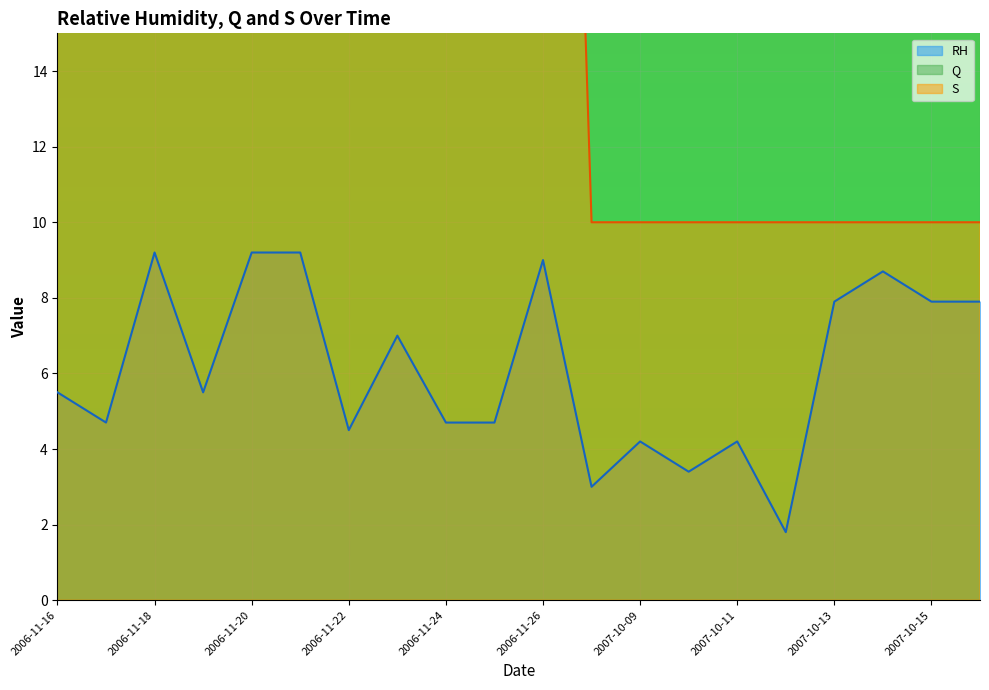

At which label does RH first exceed 5?

2006-11-16